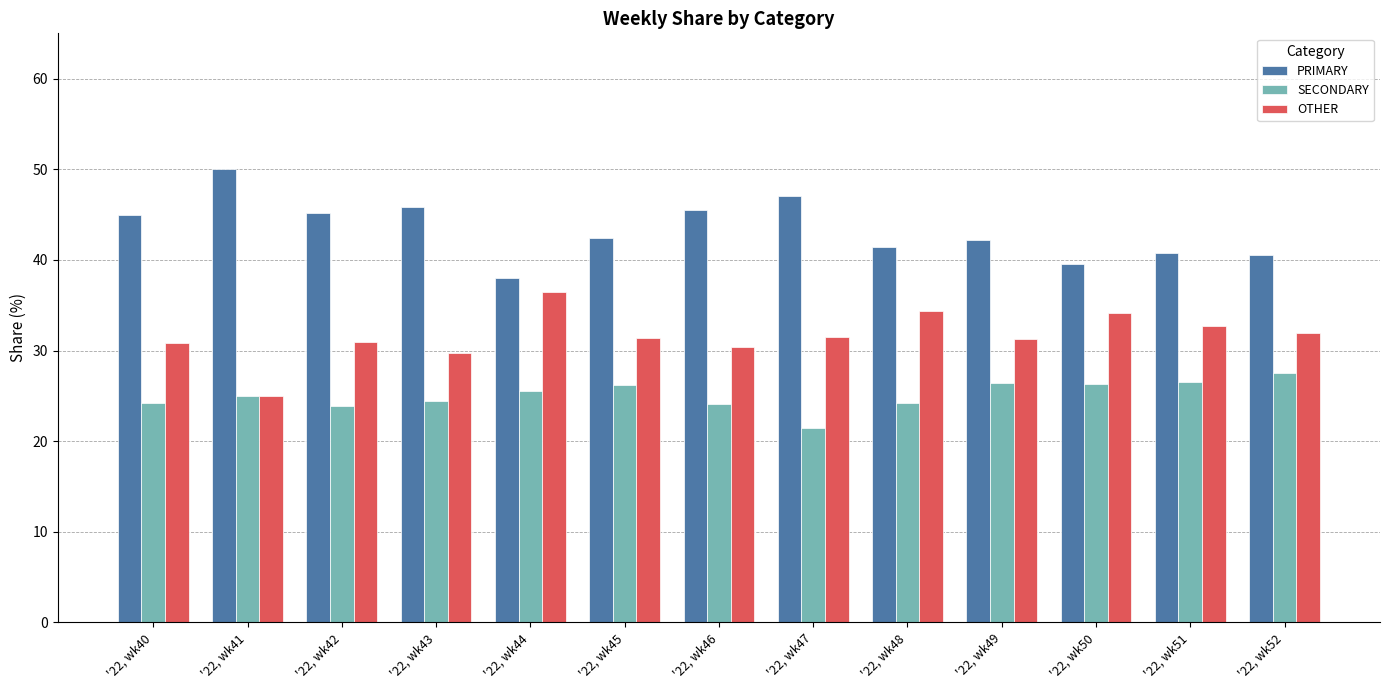

What is the value of the SECONDARY bar at the 12th from the left?

26.5